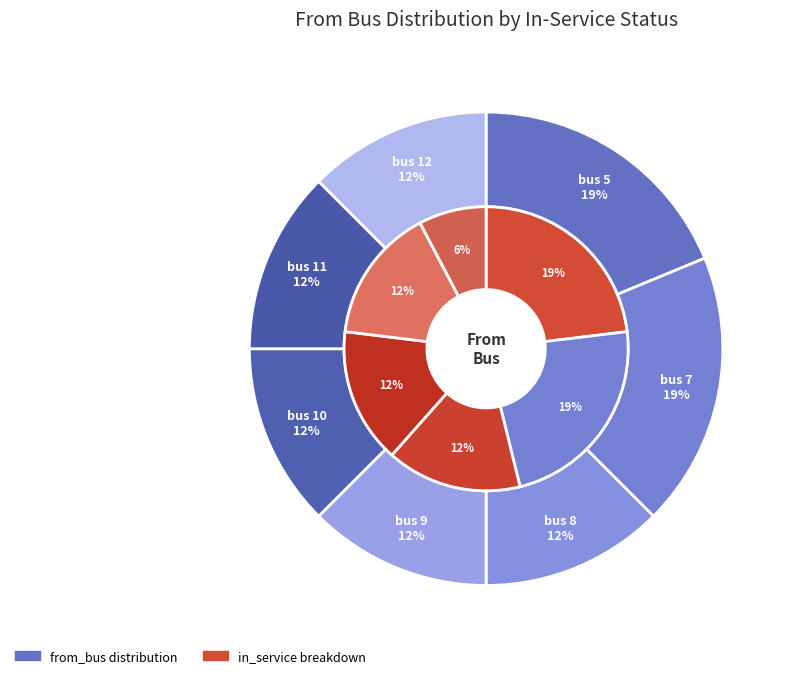

Is there any slice that represents more than half of the pie?

No